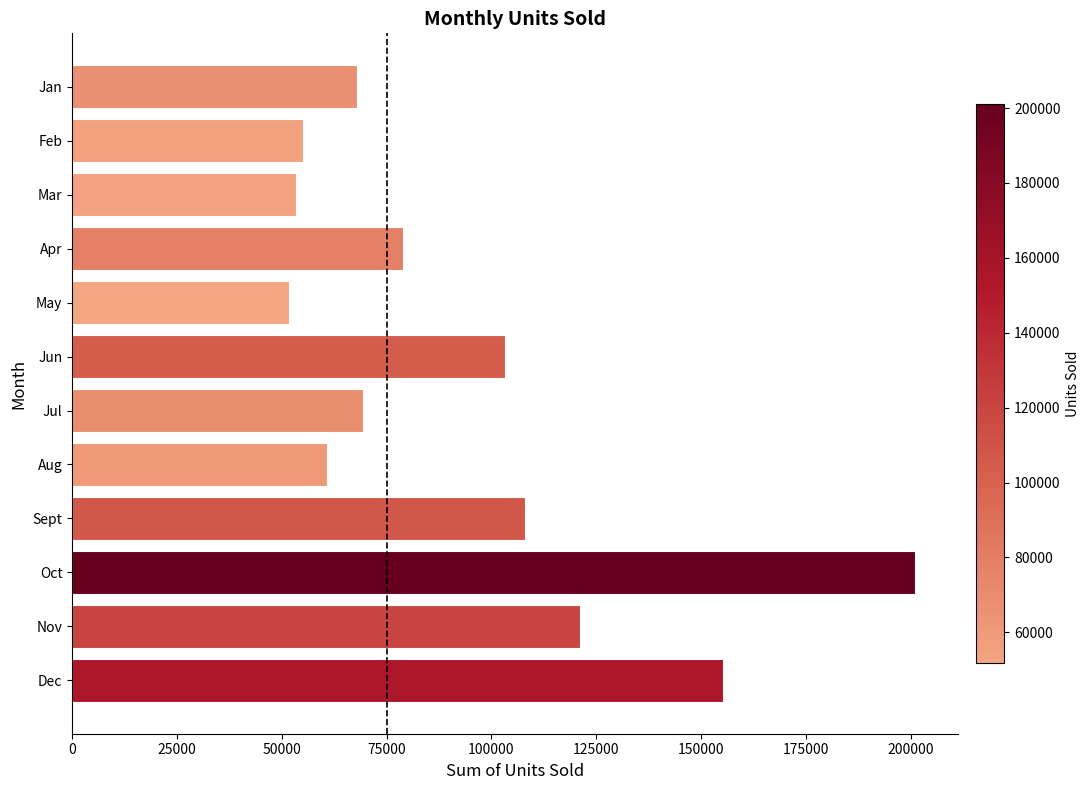

What is the smallest value displayed?

51771